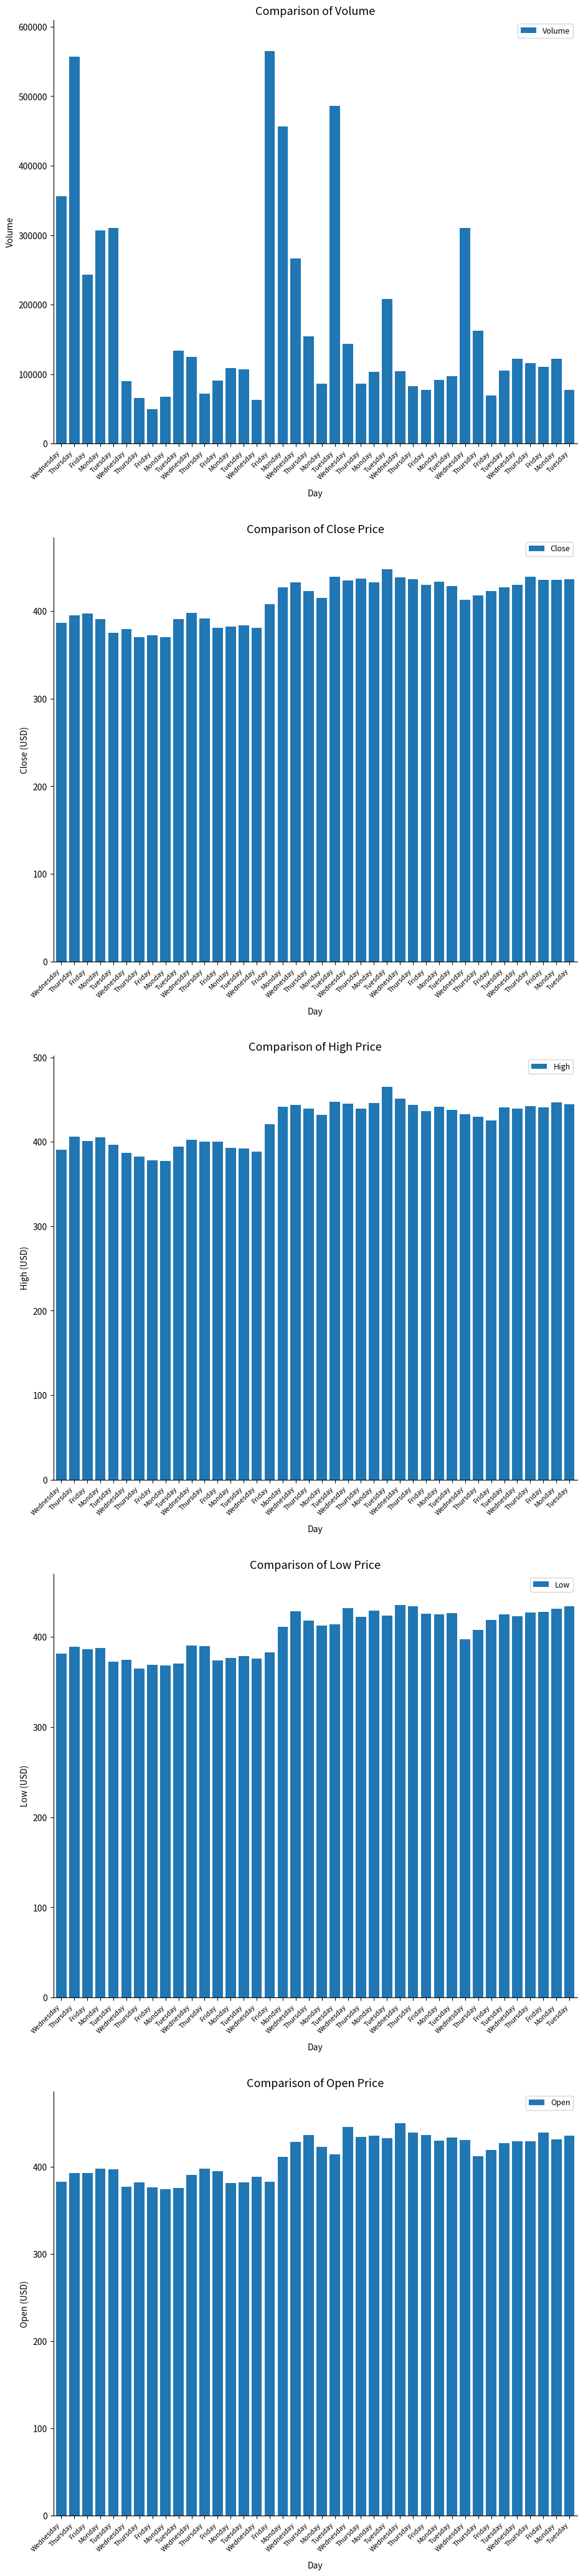

What is the maximum value for Open?

449.9